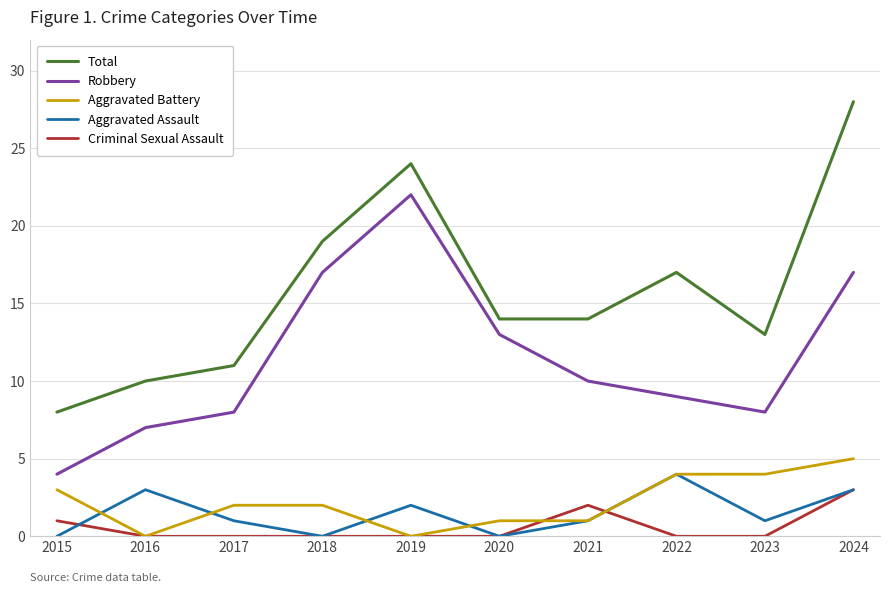

True or false: Total and Criminal Sexual Assault intersect in this chart.

False